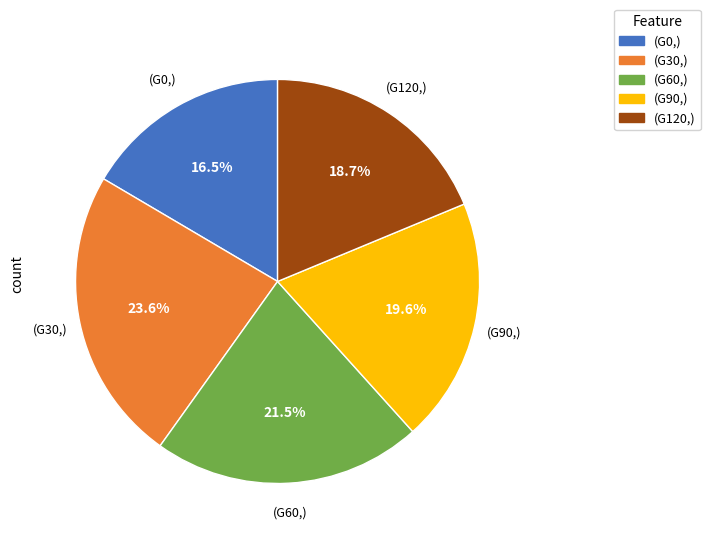

Does any single category account for the majority?

No